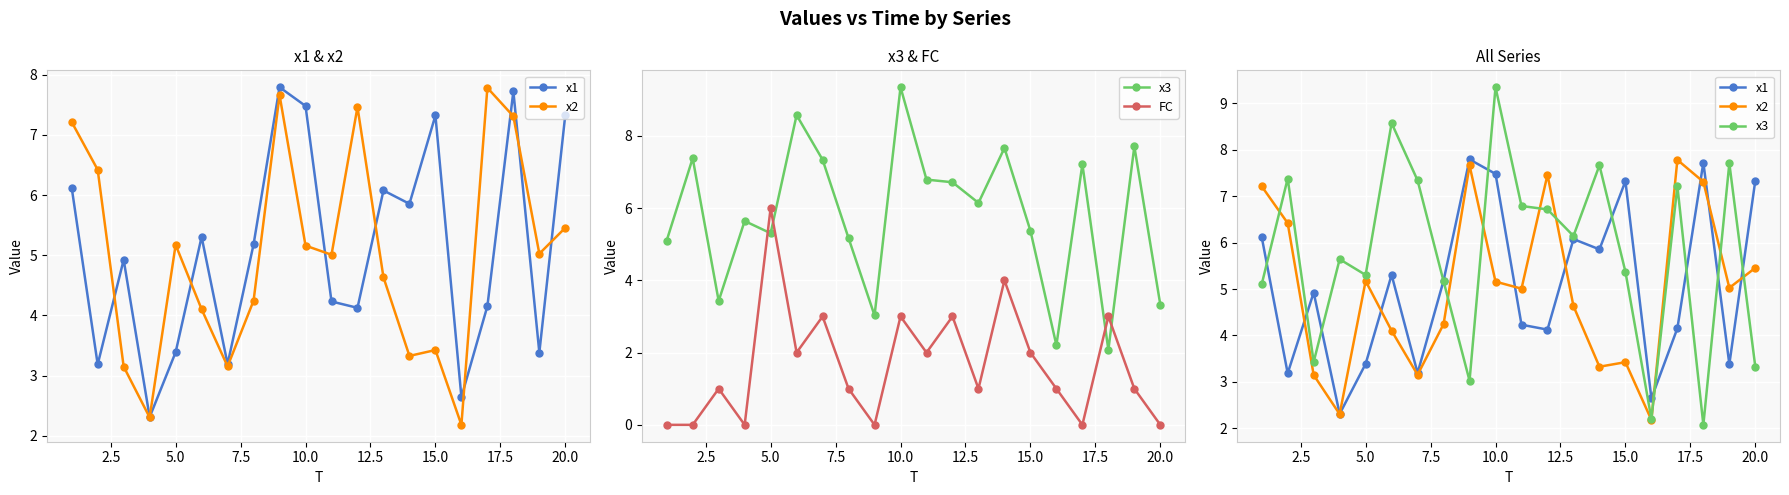

Reading left to right, list all the values displayed in this chart.

x1: 6.1	3.2	4.9	2.3	3.4	5.3	3.2	5.2	7.8	7.5	4.2	4.1	6.1	5.9	7.3	2.6	4.2	7.7	3.4	7.3
x2: 7.2	6.4	3.2	2.3	5.2	4.1	3.2	4.2	7.7	5.2	5.0	7.5	4.6	3.3	3.4	2.2	7.8	7.3	5.0	5.5
x3: 5.1	7.4	3.4	5.6	5.3	8.6	7.3	5.2	3.0	9.3	6.8	6.7	6.1	7.7	5.4	2.2	7.2	2.1	7.7	3.3
FC: 0.0	0.0	1.0	0.0	6.0	2.0	3.0	1.0	0.0	3.0	2.0	3.0	1.0	4.0	2.0	1.0	0.0	3.0	1.0	0.0